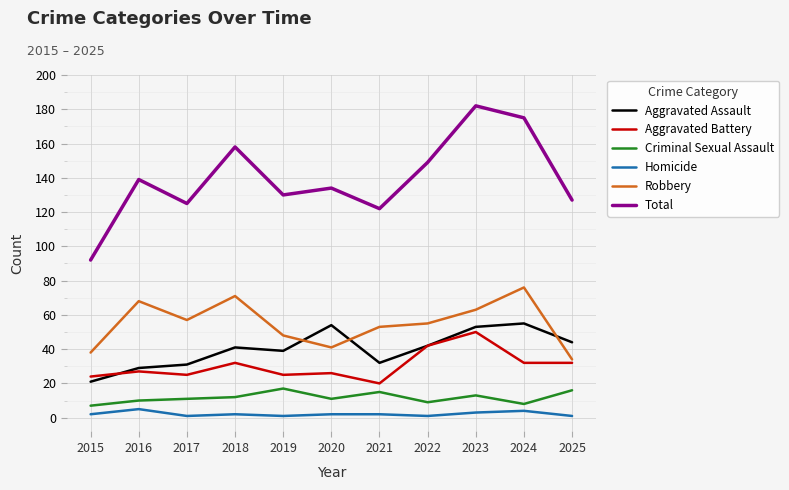

True or false: Aggravated Battery and Homicide intersect in this chart.

False